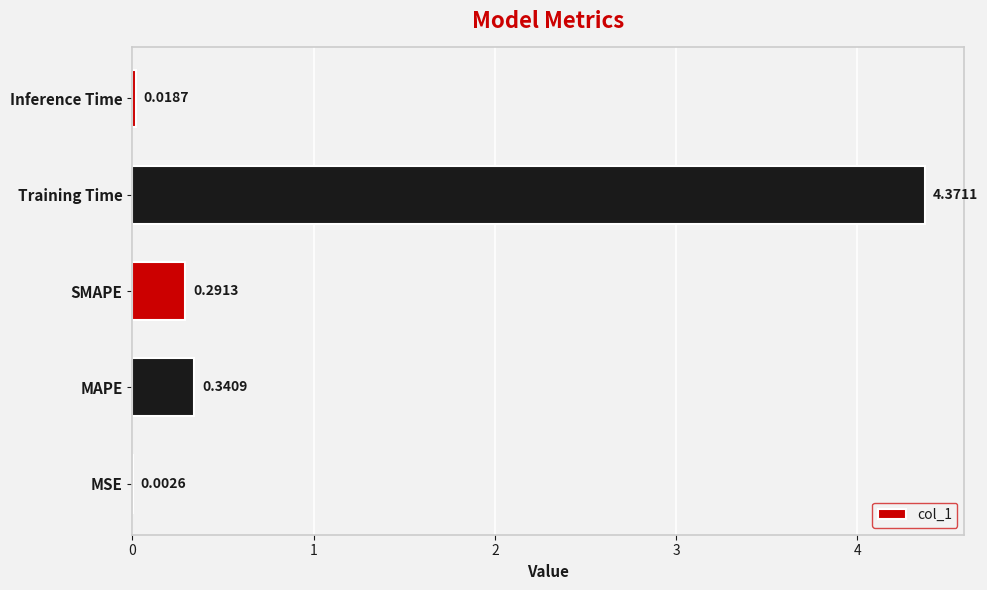

Which category has the highest value across all series?

Training Time